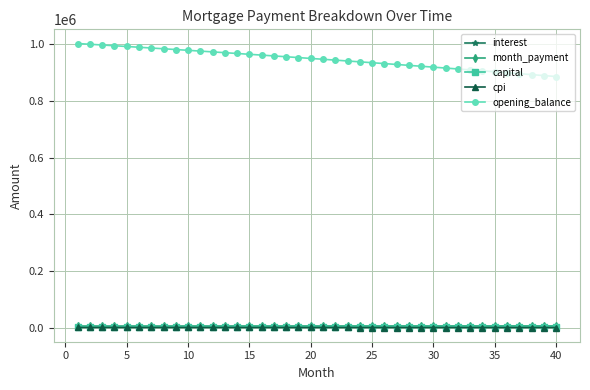

True or false: opening_balance and month_payment intersect in this chart.

False